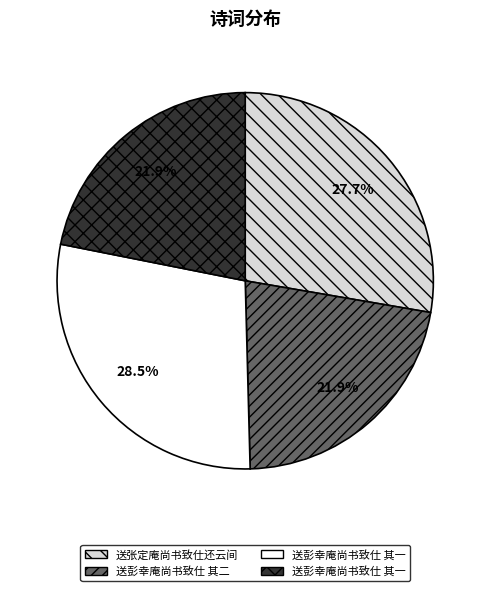

To the nearest percent, what is the difference between the largest and smallest slice percentages?

7%